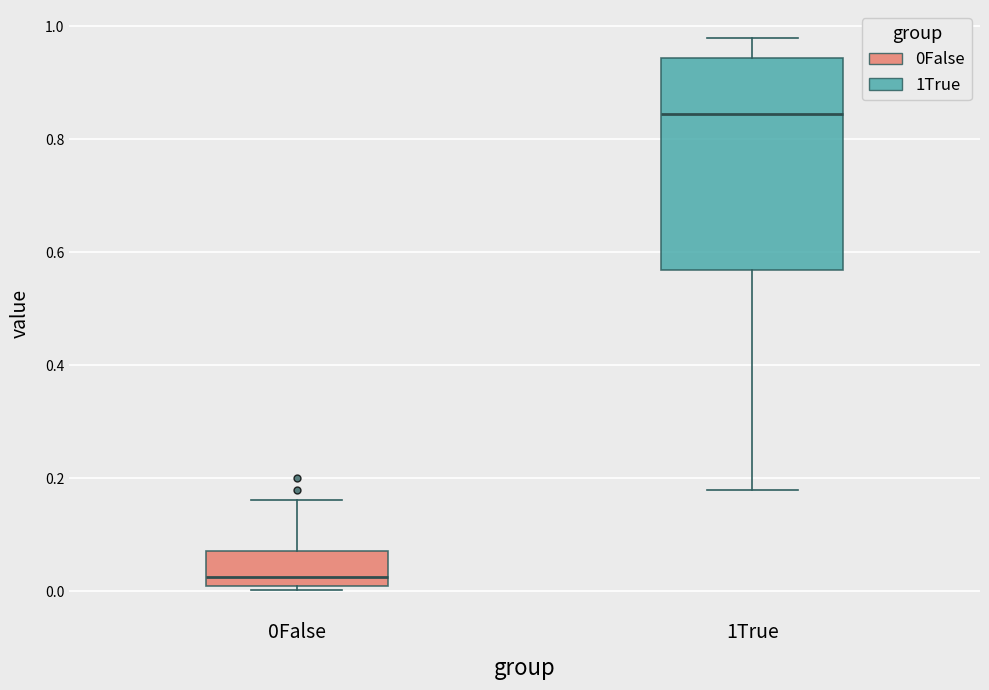

Where does the median line of the box for 1True sit on the y-axis? The values are not printed on the chart, so give them approximately, as read against the axis.

0.84